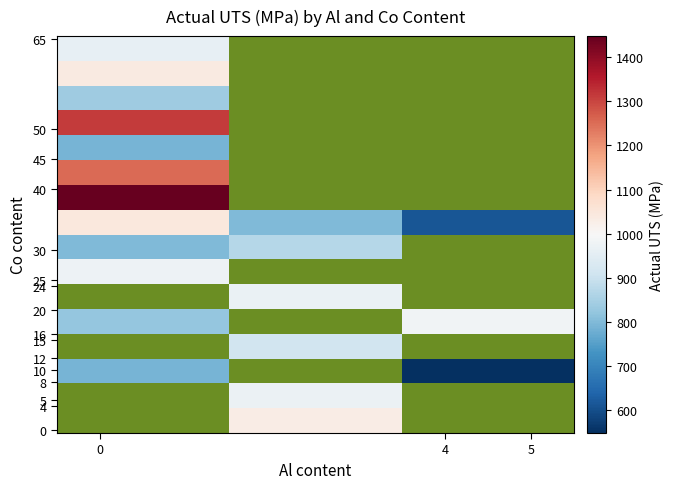

How many categories are shown in the chart?

3